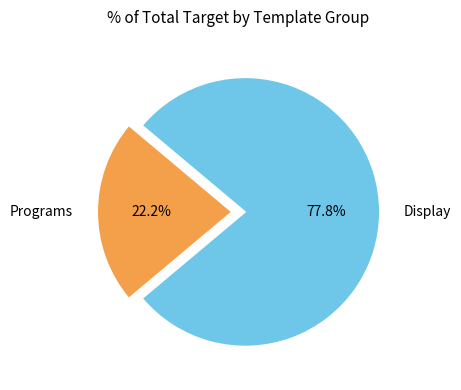

Which category has the biggest portion of the pie?

Display